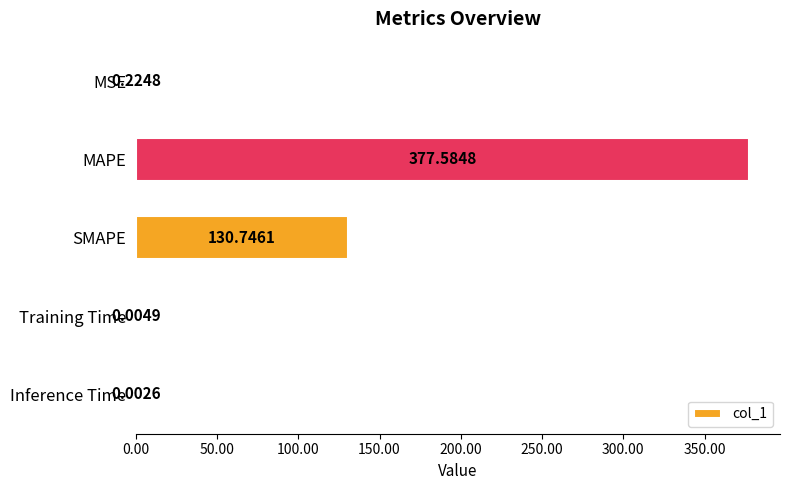

What is the average value?

101.7